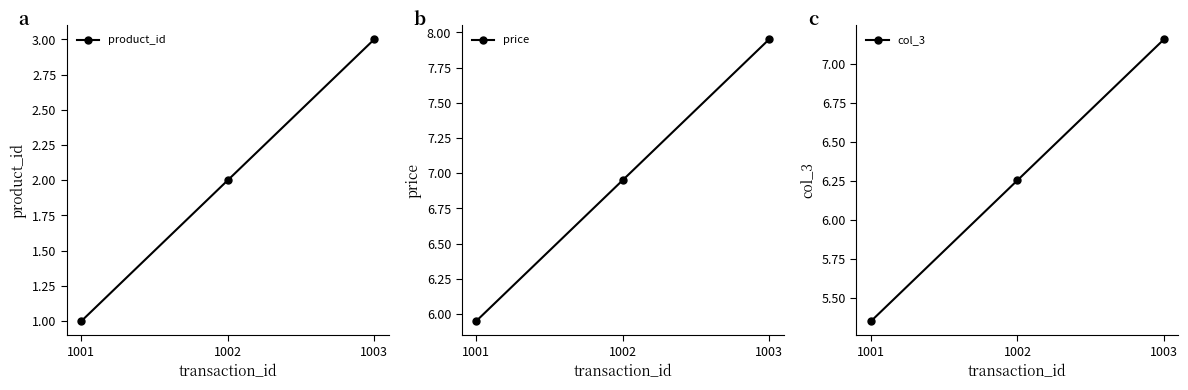

What is the total value across all series at 1001?

12.3